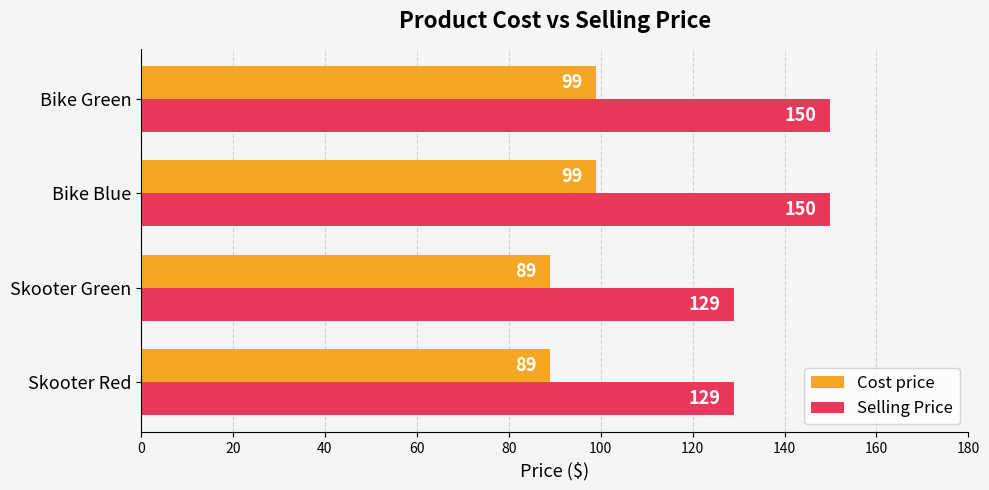

Between Skooter Green and Bike Blue, which series saw the biggest shift?

Selling Price